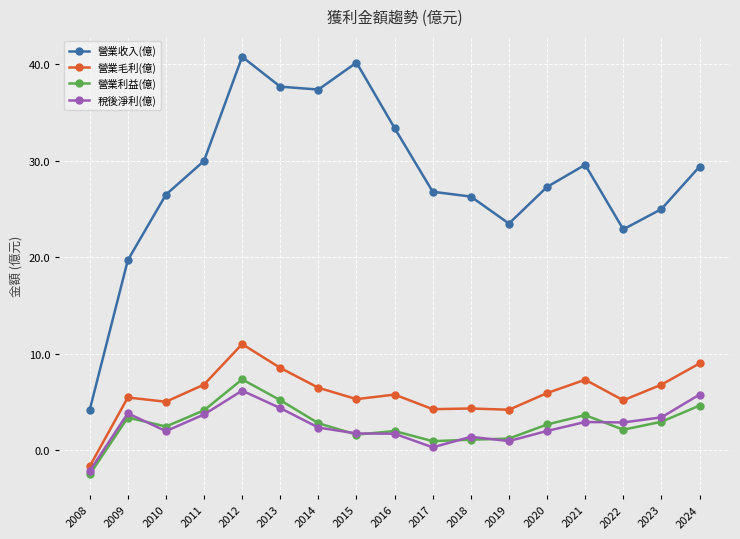

True or false: 營業收入(億) has more than 2 interior local peaks.

True